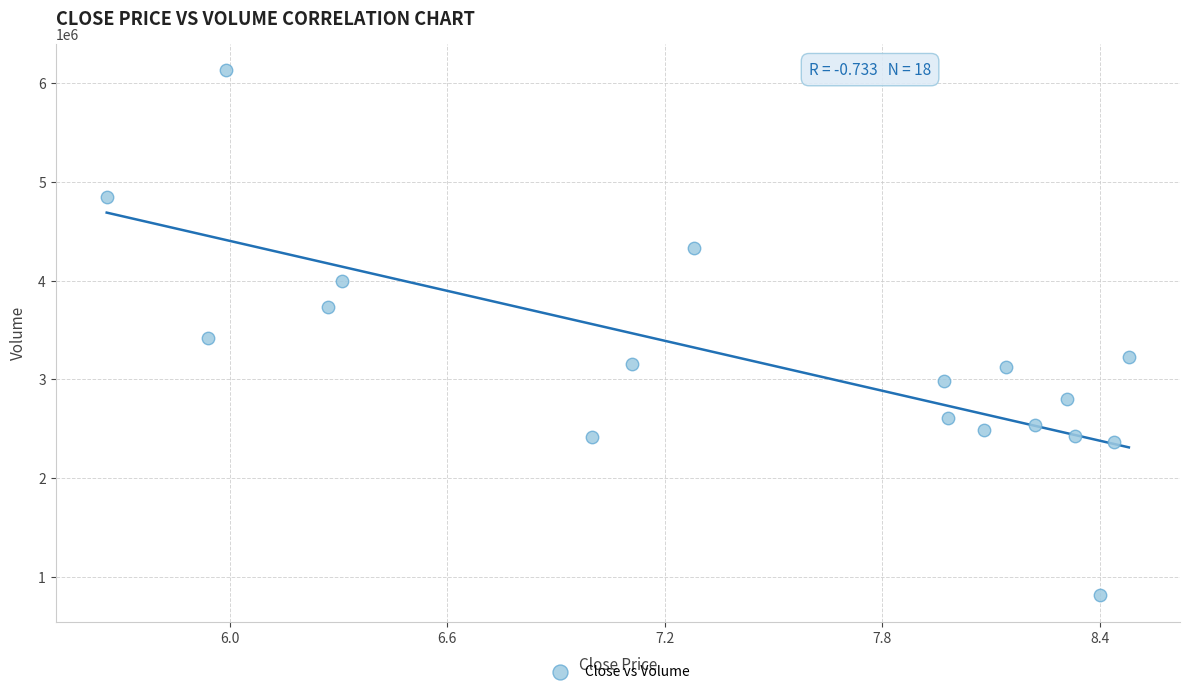

What is the range of Y values (max minus min)?

5324000